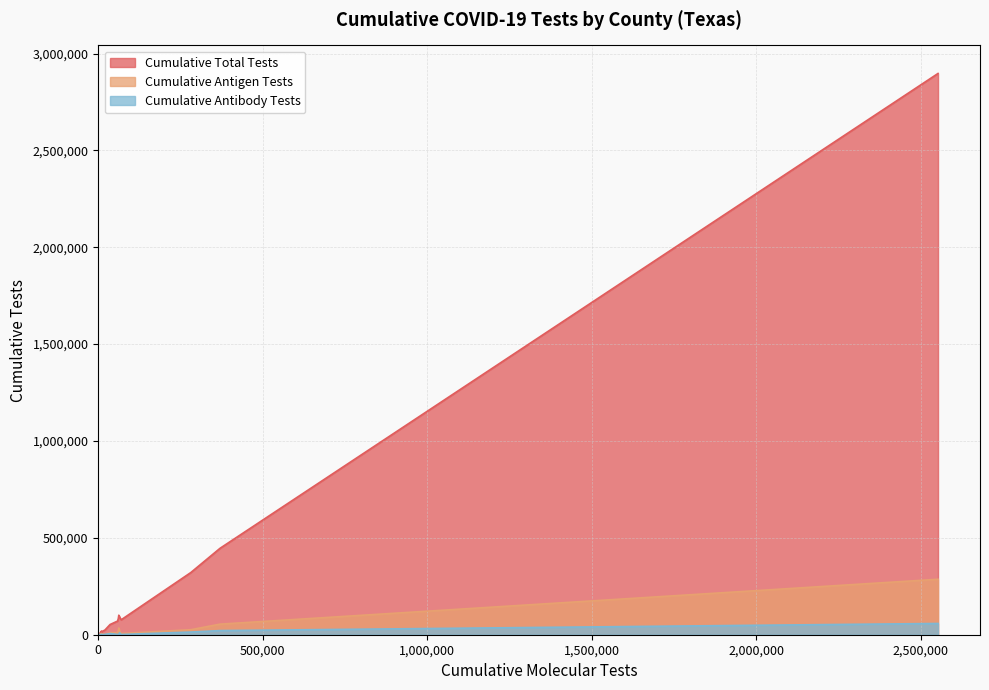

Does the chart have visible grid lines?

Yes